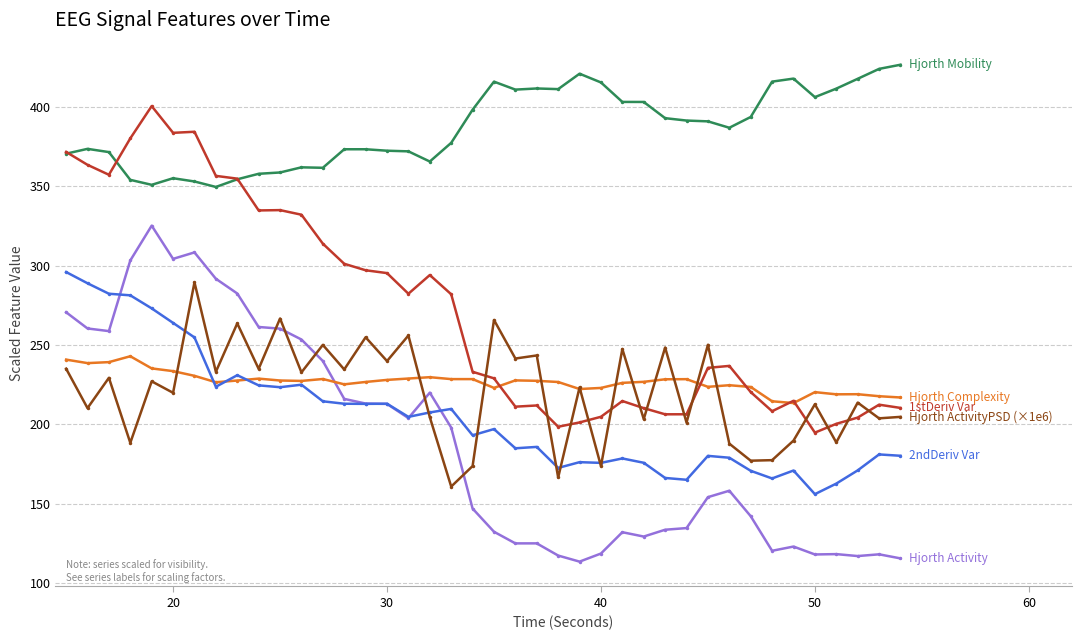

What is the greatest value displayed?

426.6